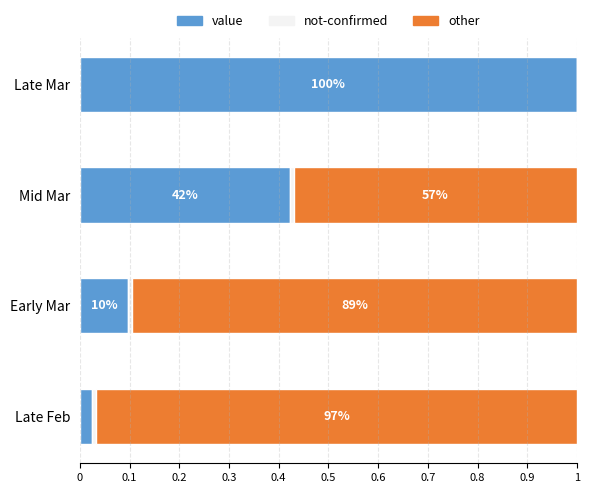

Are the bars horizontal?

Yes